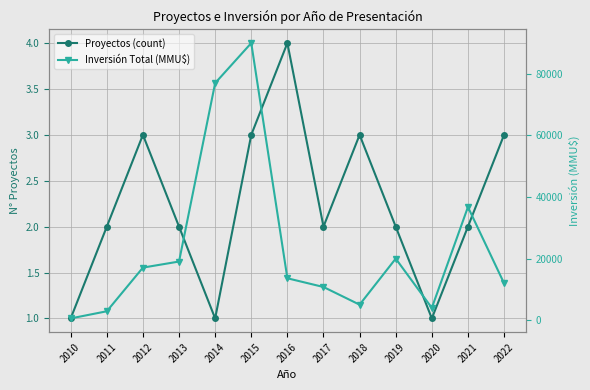

What is the sum of all Proyectos (count) values?

29